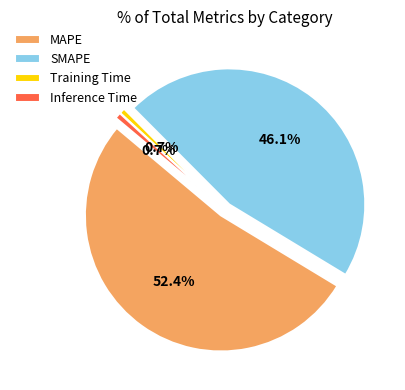

True or false: MAPE accounts for 52% of the total.

True